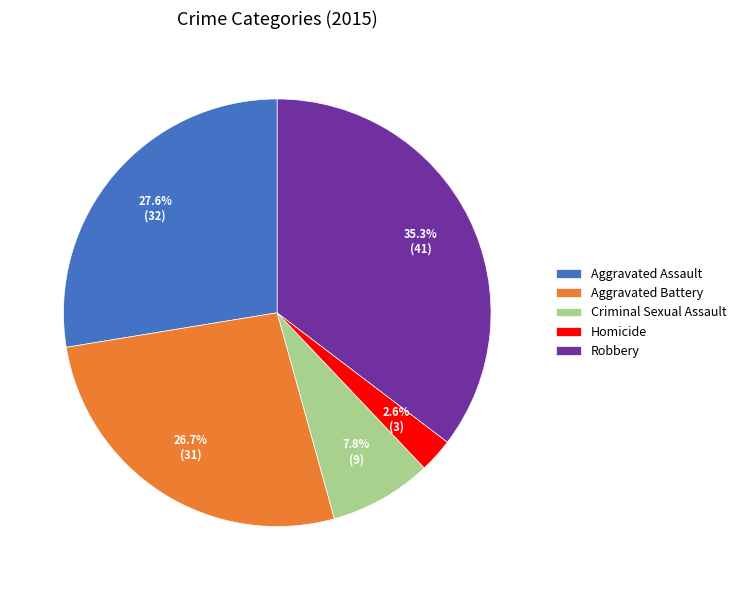

What is the total percentage of Aggravated Battery and Criminal Sexual Assault?

34.5%